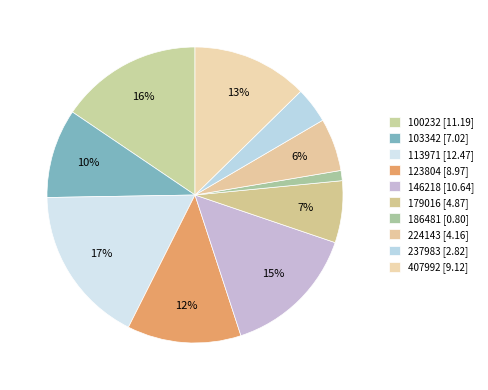

Rank the categories by value from lowest to highest.

186481, 237983, 224143, 179016, 103342, 123804, 407992, 146218, 100232, 113971